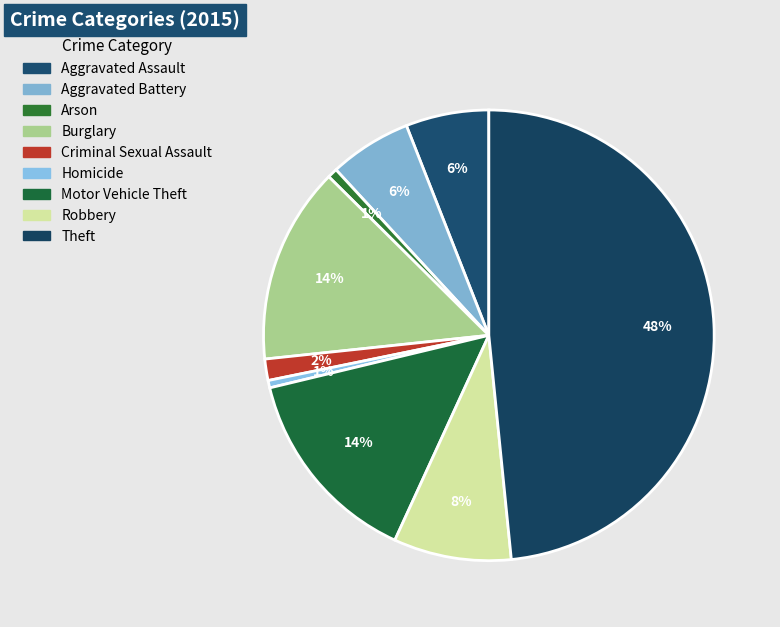

Count the number of slices in the pie.

9